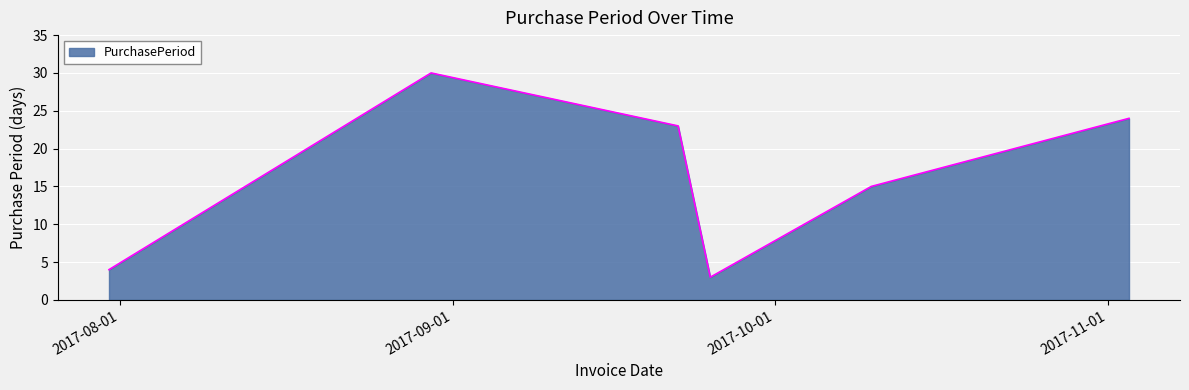

What is the minimum value shown in the chart?

3